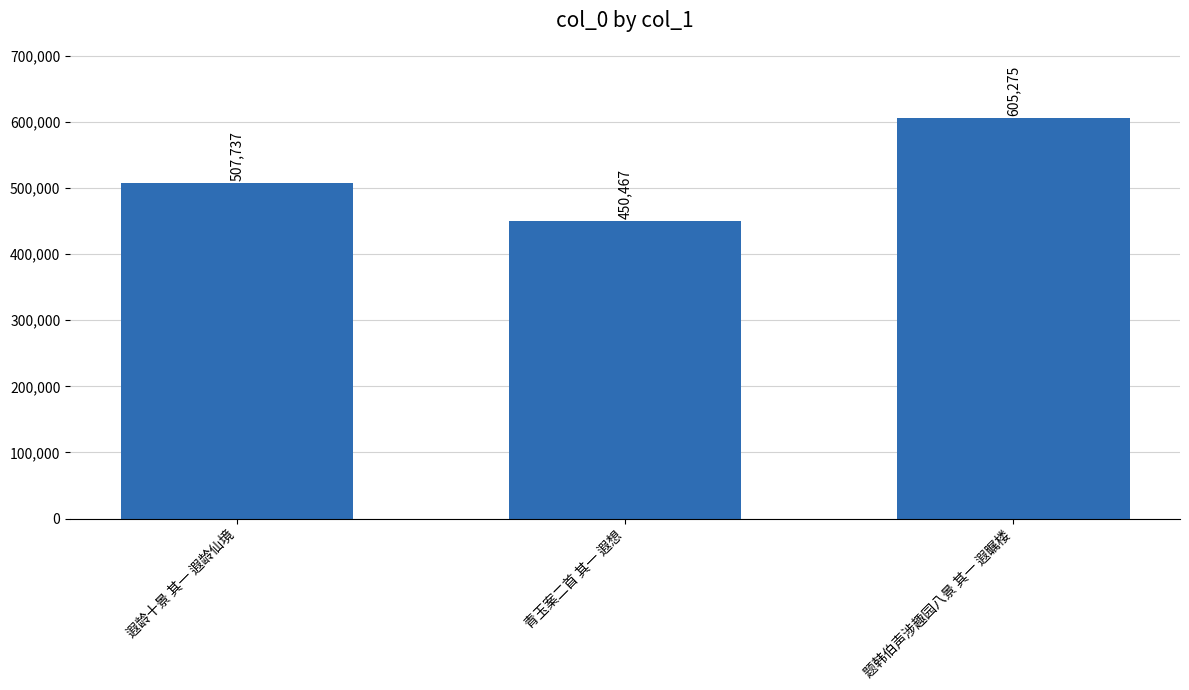

What is the approximate value at 题韩伯声涉趣园八景 其一 遐瞩楼?

605275